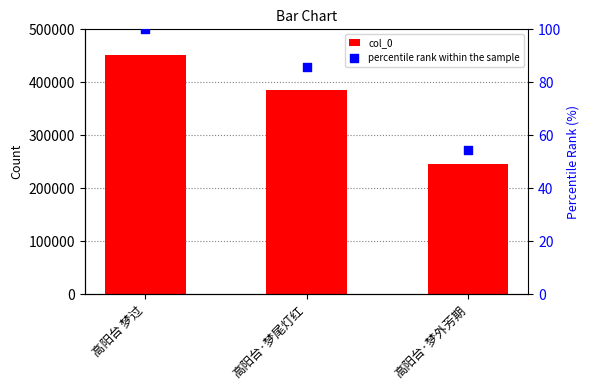

Which series contains the lowest Y value?

percentile rank within the sample